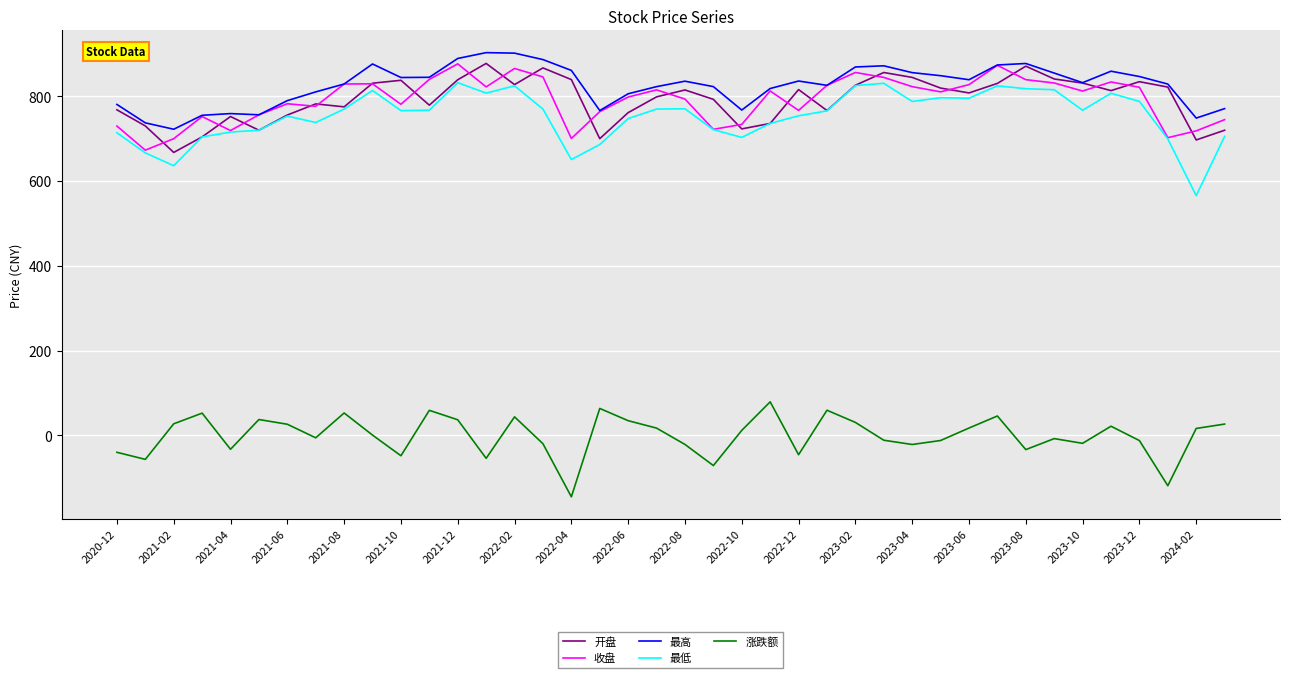

What is the maximum value shown in the chart?

902.7